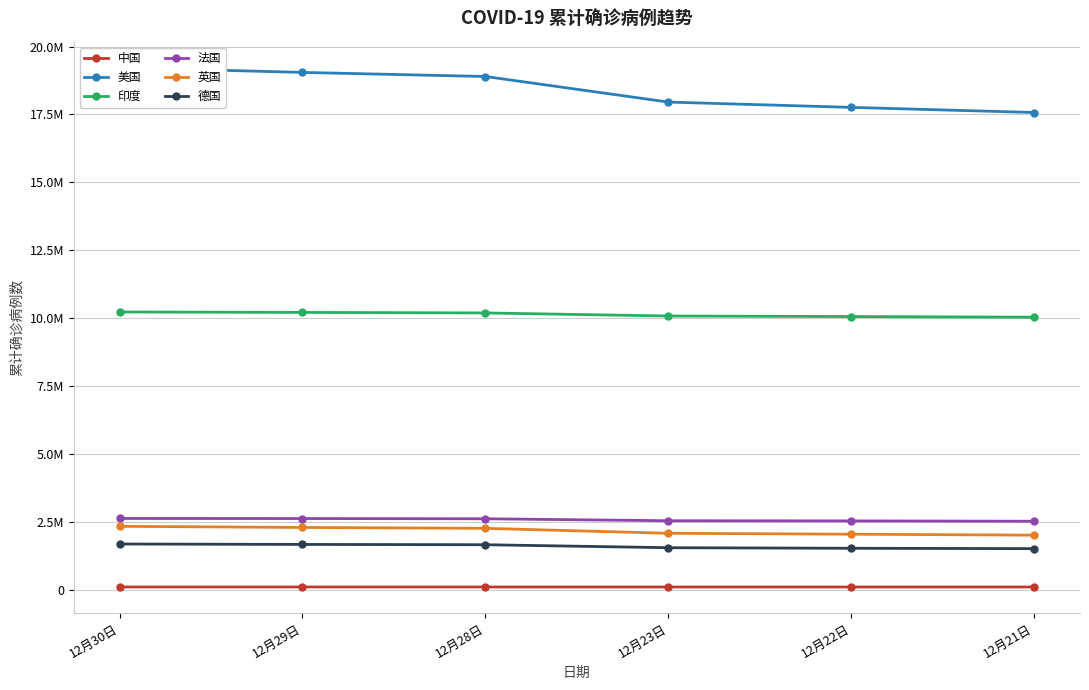

What is the maximum value shown in the chart?

19221728